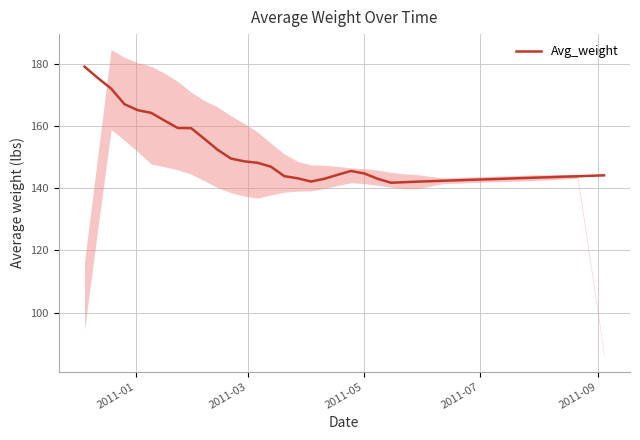

What is the value of the 6th point from the left?

164.3